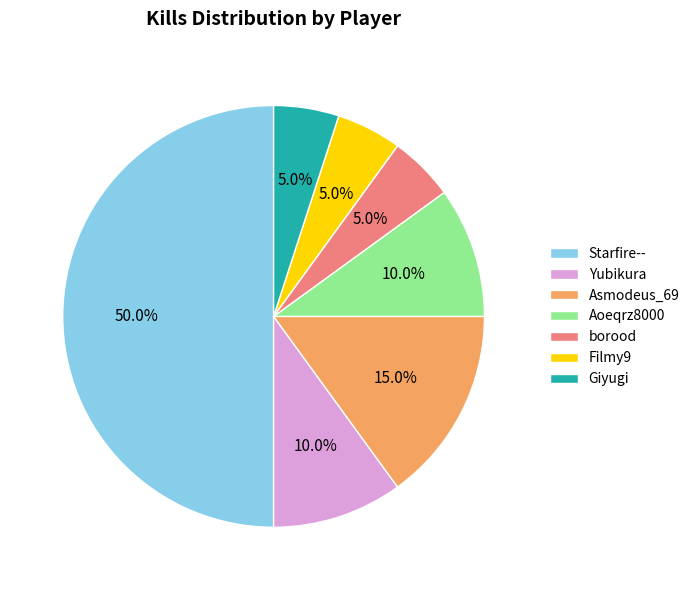

What is the largest slice in the pie chart?

Starfire--